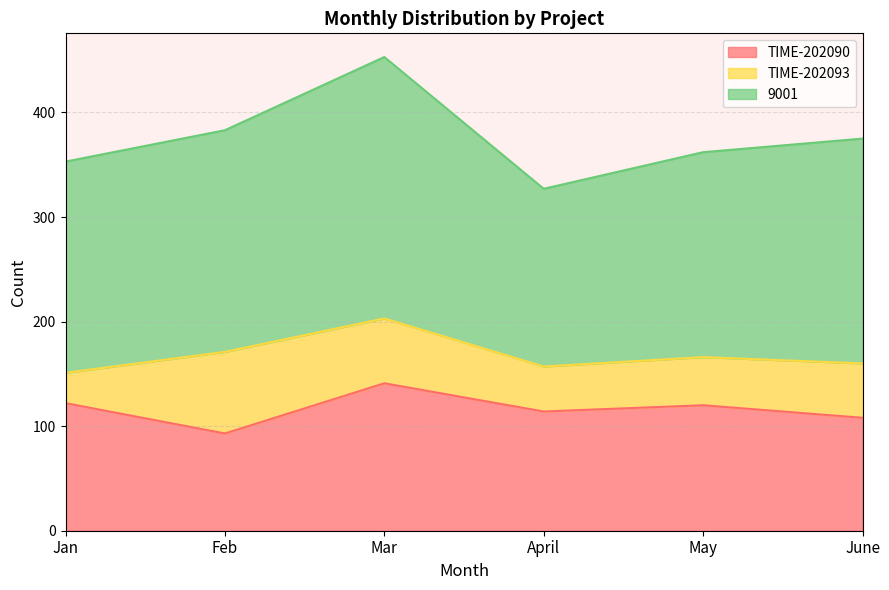

List the series in order of their peak value, highest first.

9001, TIME-202090, TIME-202093